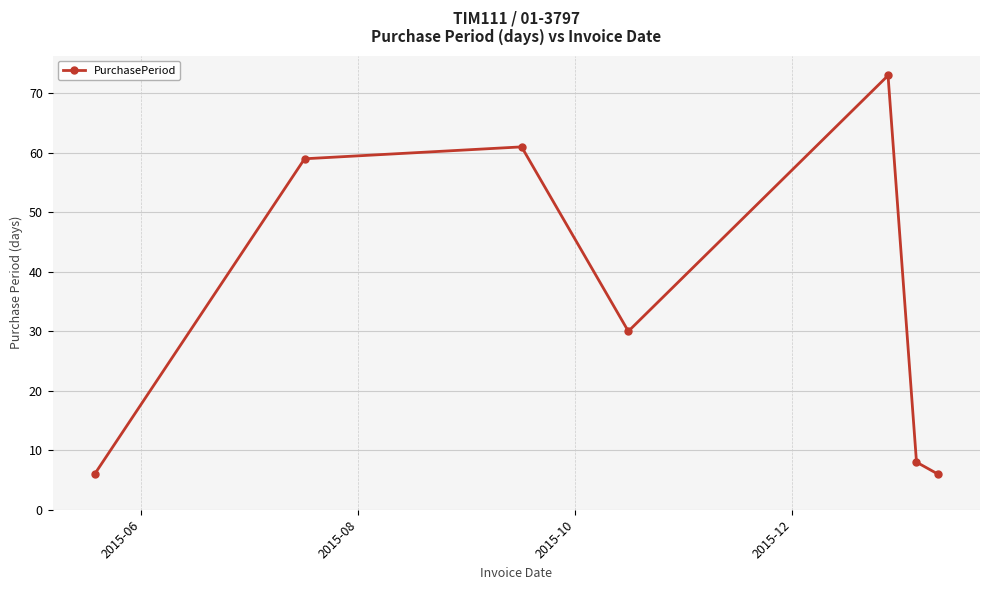

What is the minimum value shown in the chart?

6